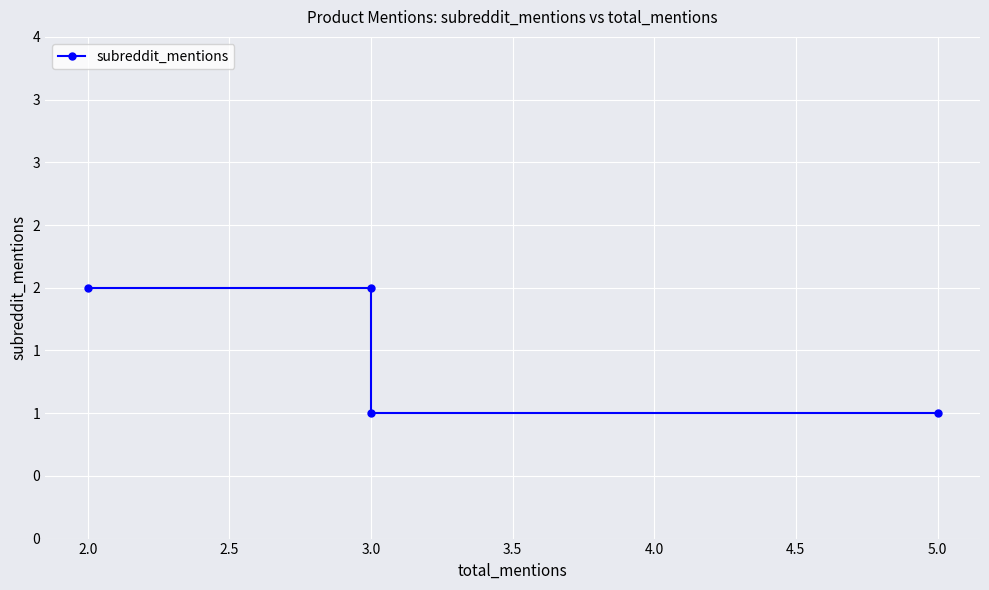

What value does the data have at 3.0?

2